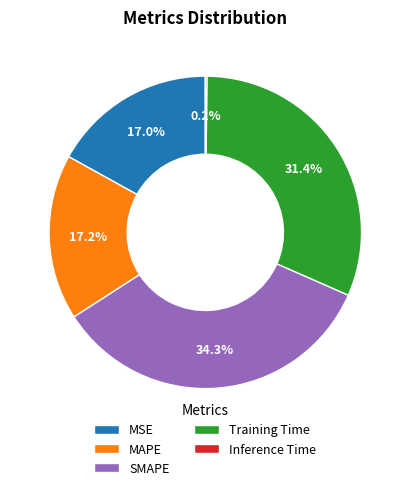

To the nearest percent, what is the difference between the Training Time and MAPE slice percentages?

14%